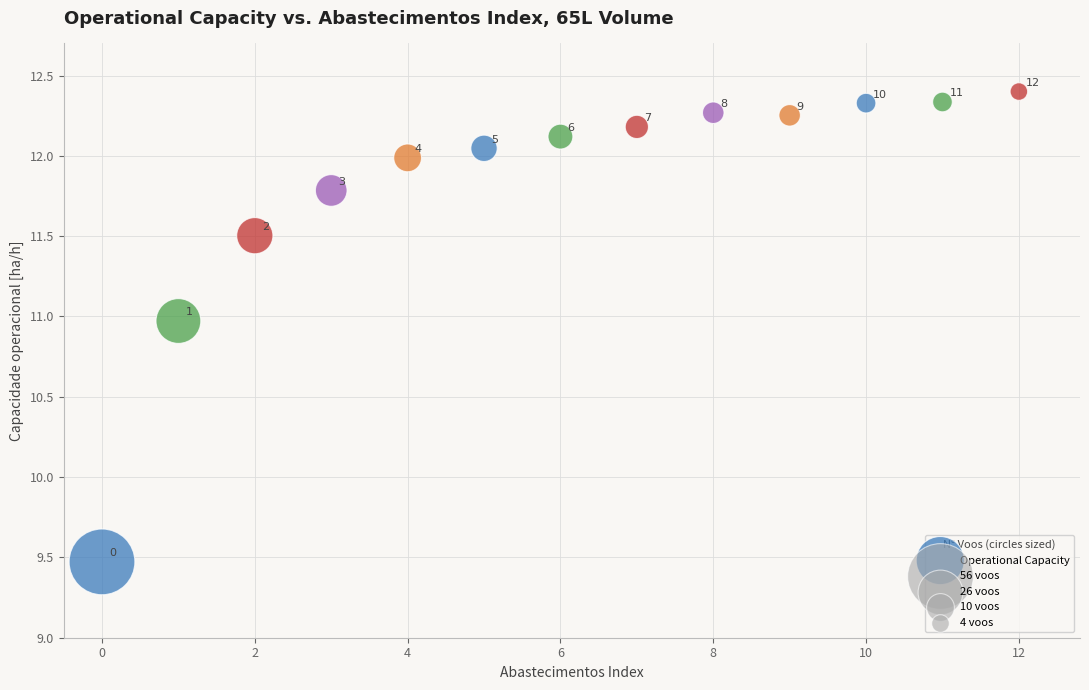

What Y value in the scatter plot is closest to 10?

9.5